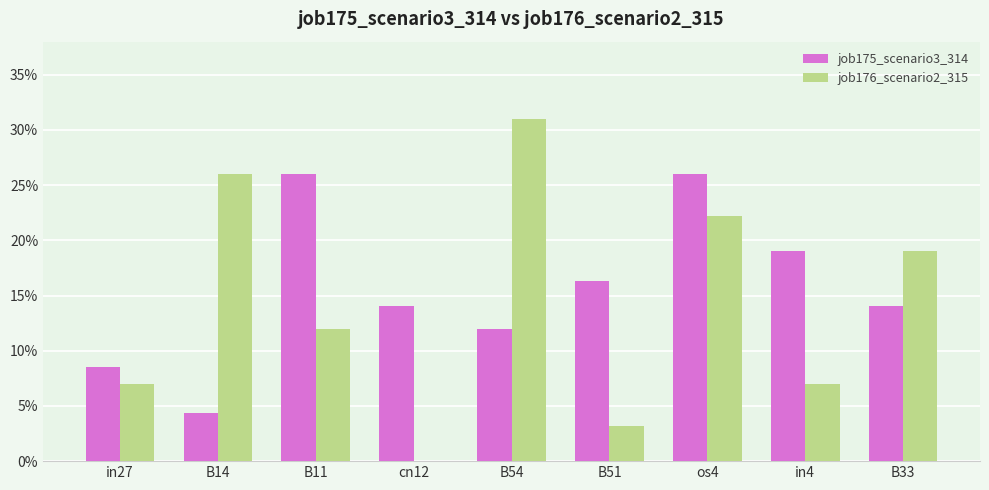

Does the chart contain stacked bars?

No